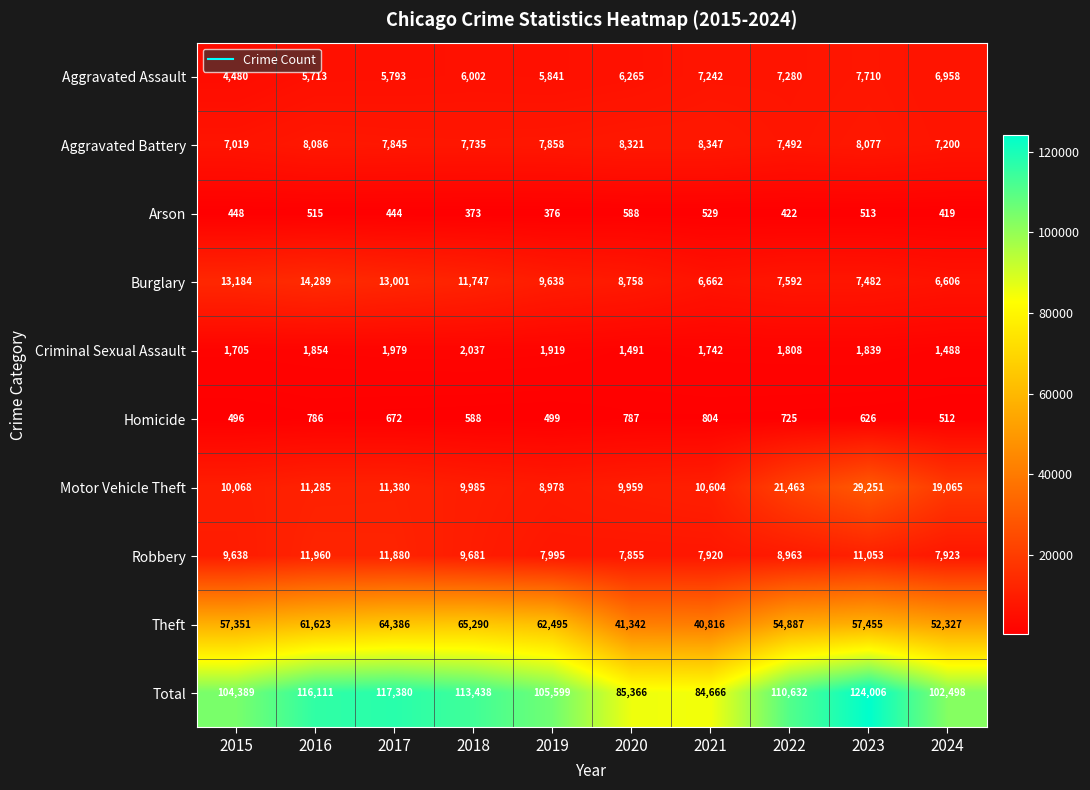

What is the average value of the Homicide series?

650